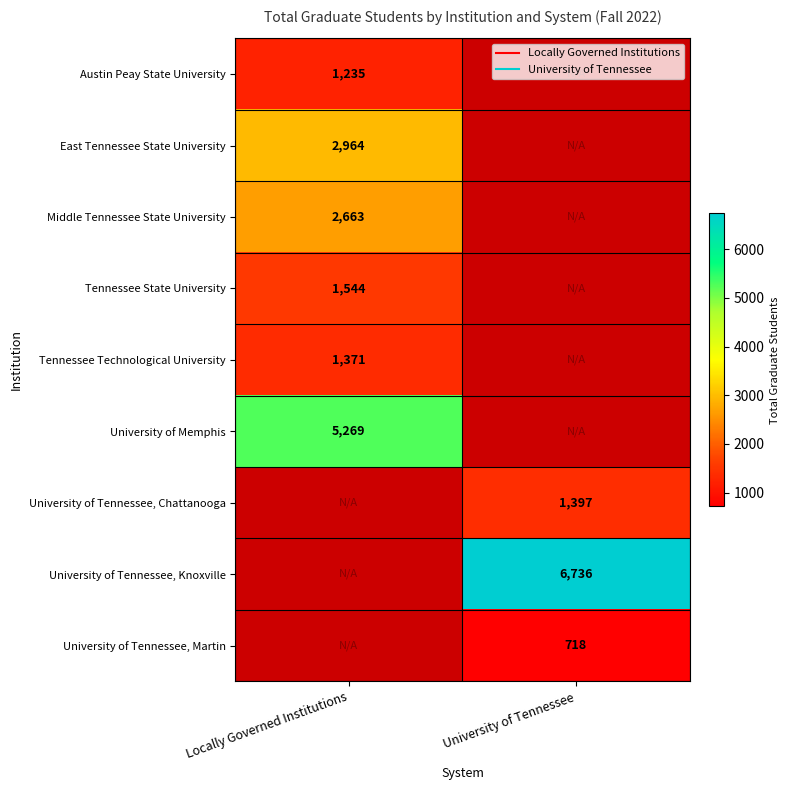

How many series are shown in this chart?

9